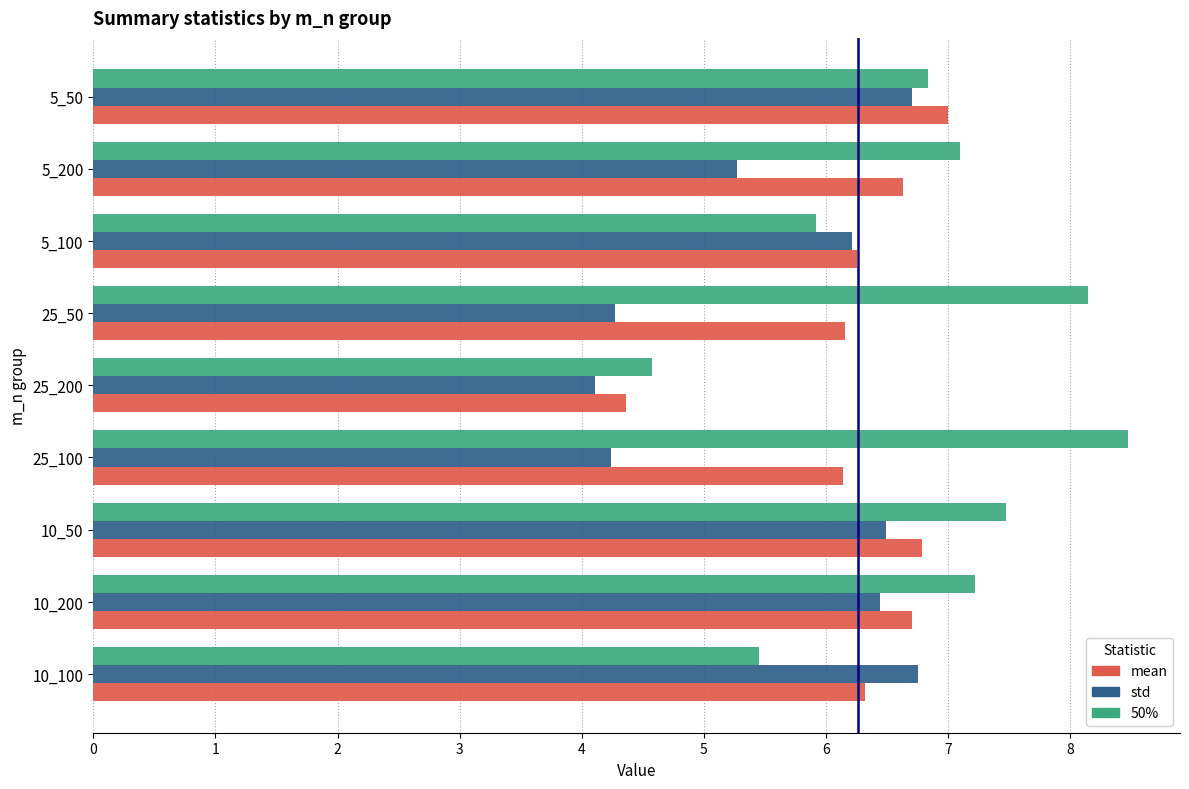

What is the lowest value of the mean series?

4.4